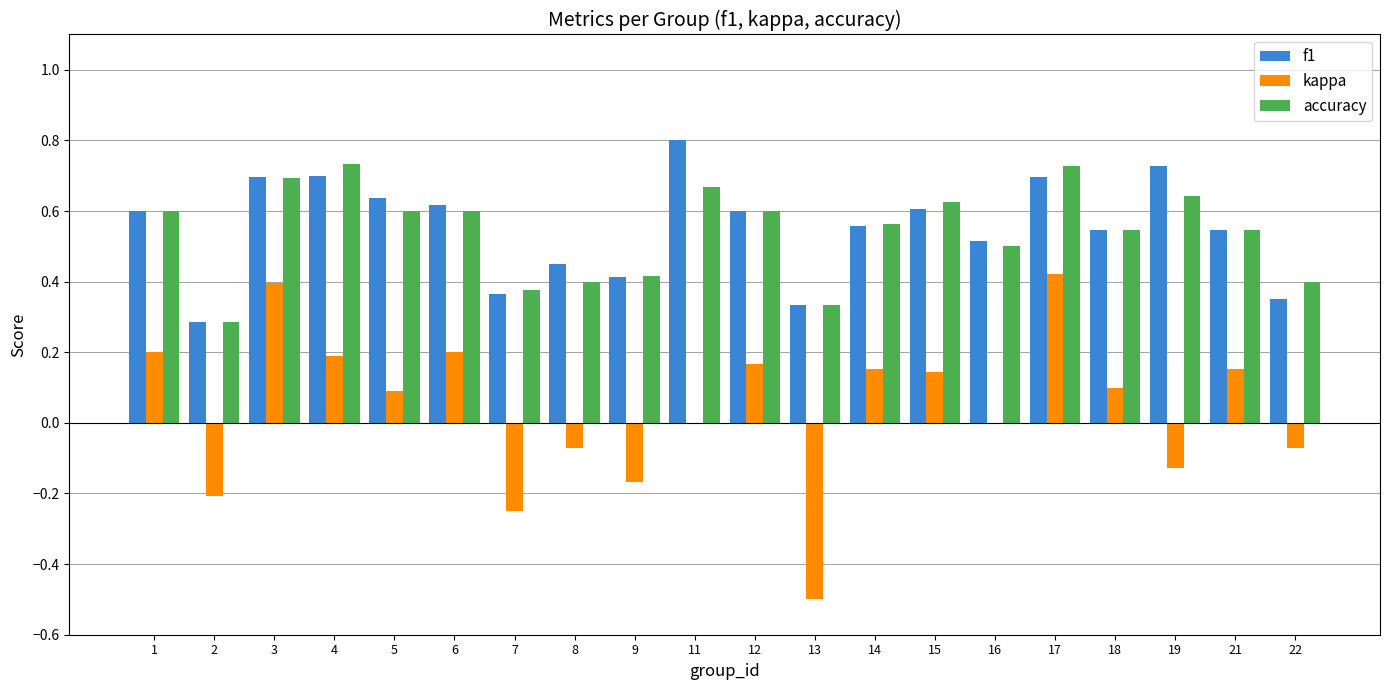

What is the sum of the accuracy values at 9 and 7?

0.8